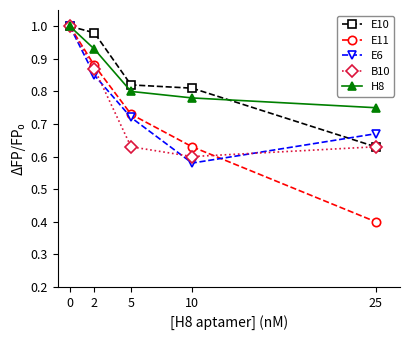

True or false: H8 has more than 1 points higher than both neighbors.

False